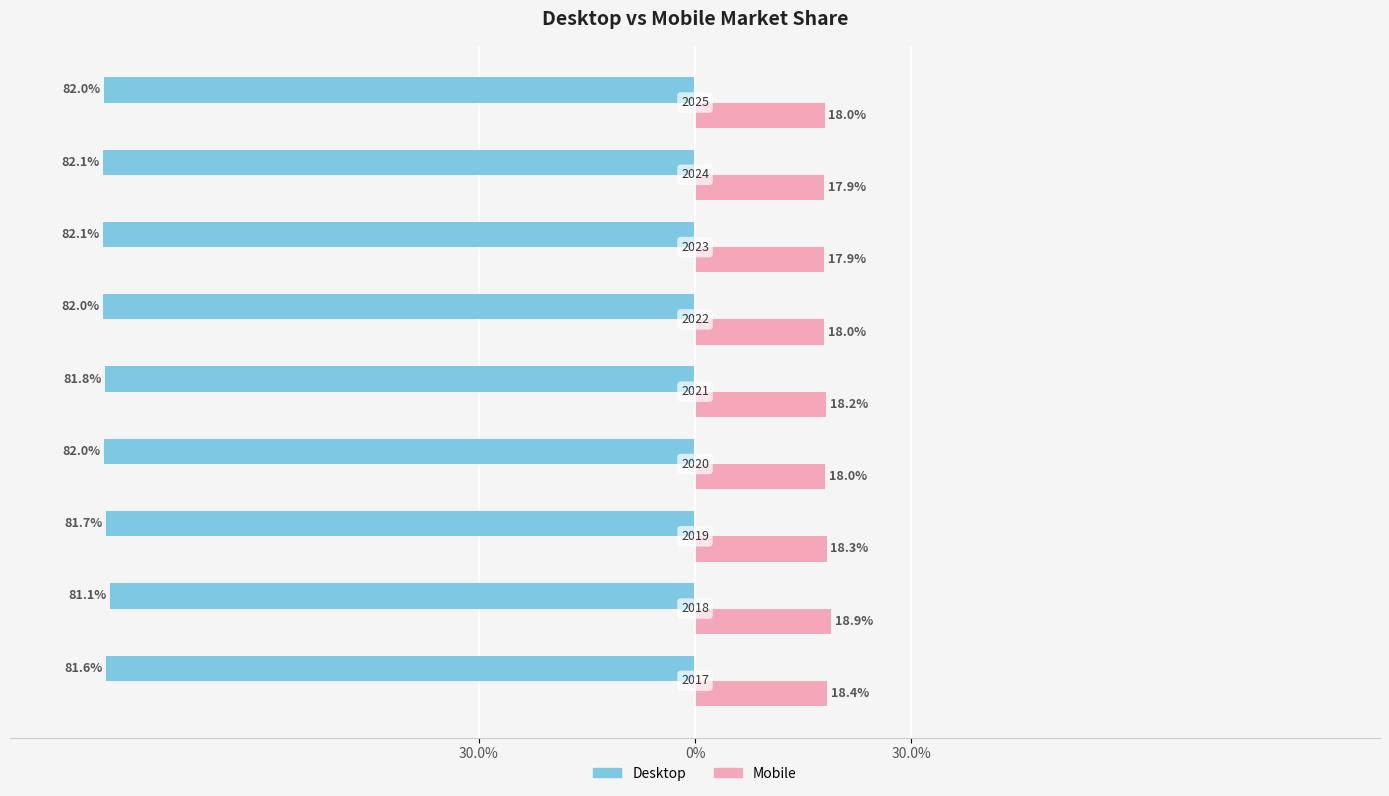

What are all the series names shown in the legend?

Desktop, Mobile